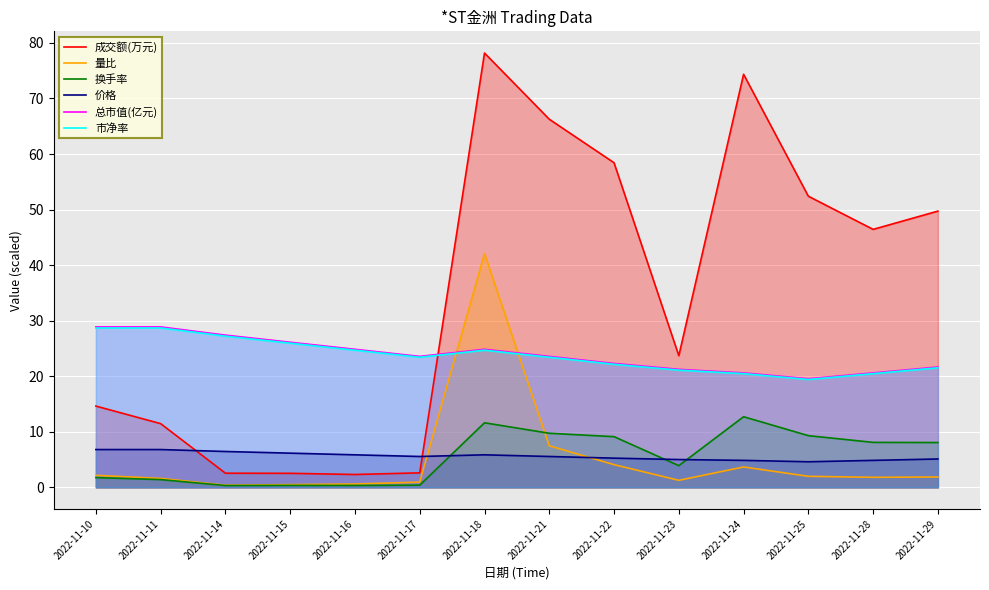

Reading left to right, what are all the values shown in this chart?

成交额(万元): 2022-11-10=14.6	2022-11-11=11.5	2022-11-14=2.5	2022-11-15=2.5	2022-11-16=2.3	2022-11-17=2.6	2022-11-18=78.2	2022-11-21=66.3	2022-11-22=58.4	2022-11-23=23.7	2022-11-24=74.4	2022-11-25=52.4	2022-11-28=46.4	2022-11-29=49.7
量比: 2022-11-10=2.2	2022-11-11=1.6	2022-11-14=0.4	2022-11-15=0.5	2022-11-16=0.6	2022-11-17=0.9	2022-11-18=42.1	2022-11-21=7.5	2022-11-22=4.1	2022-11-23=1.3	2022-11-24=3.7	2022-11-25=2.0	2022-11-28=1.8	2022-11-29=1.9
换手率: 2022-11-10=1.8	2022-11-11=1.4	2022-11-14=0.3	2022-11-15=0.3	2022-11-16=0.3	2022-11-17=0.4	2022-11-18=11.6	2022-11-21=9.7	2022-11-22=9.1	2022-11-23=3.9	2022-11-24=12.7	2022-11-25=9.3	2022-11-28=8.1	2022-11-29=8.1
价格: 2022-11-10=6.8	2022-11-11=6.8	2022-11-14=6.5	2022-11-15=6.2	2022-11-16=5.8	2022-11-17=5.6	2022-11-18=5.8	2022-11-21=5.6	2022-11-22=5.2	2022-11-23=5.0	2022-11-24=4.8	2022-11-25=4.6	2022-11-28=4.8	2022-11-29=5.1
总市值(亿元): 2022-11-10=28.9	2022-11-11=28.9	2022-11-14=27.4	2022-11-15=26.1	2022-11-16=24.9	2022-11-17=23.6	2022-11-18=24.9	2022-11-21=23.6	2022-11-22=22.3	2022-11-23=21.2	2022-11-24=20.6	2022-11-25=19.5	2022-11-28=20.6	2022-11-29=21.7
市净率: 2022-11-10=28.7	2022-11-11=28.7	2022-11-14=27.2	2022-11-15=25.9	2022-11-16=24.7	2022-11-17=23.4	2022-11-18=24.7	2022-11-21=23.4	2022-11-22=22.1	2022-11-23=21.1	2022-11-24=20.5	2022-11-25=19.4	2022-11-28=20.5	2022-11-29=21.5